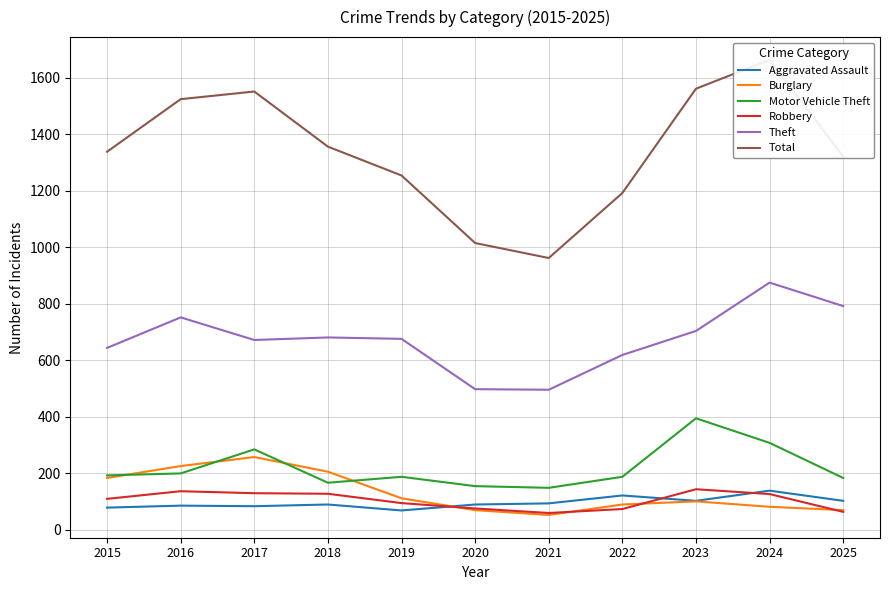

How many data points in Burglary are less than 101?

5